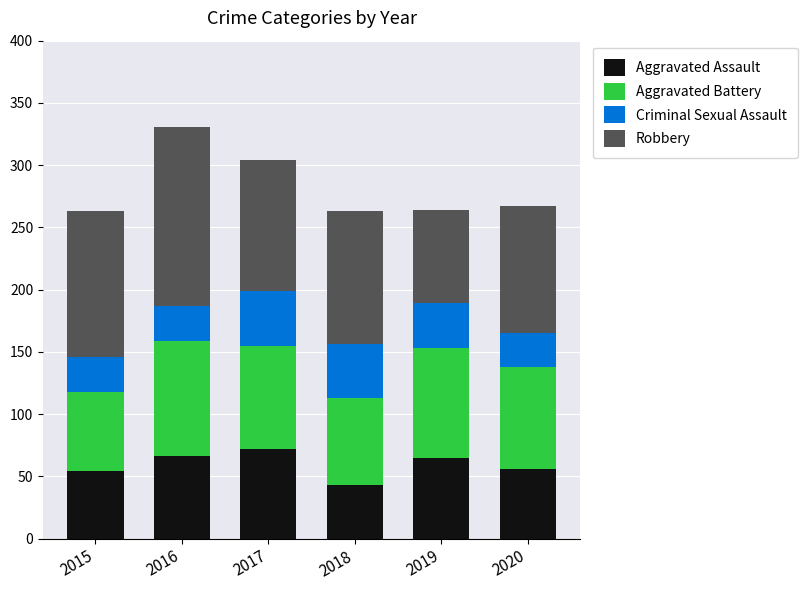

The Aggravated Assault series shows 43 at 2018. True or false?

True